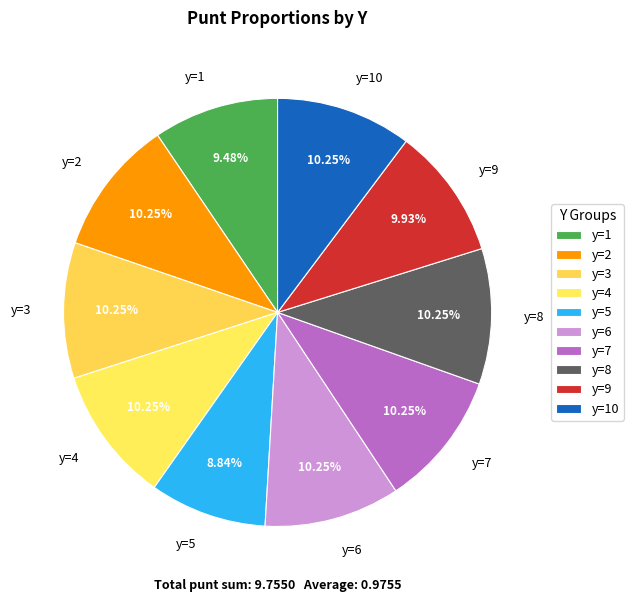

Does y=5 account for over 50% of the chart?

No